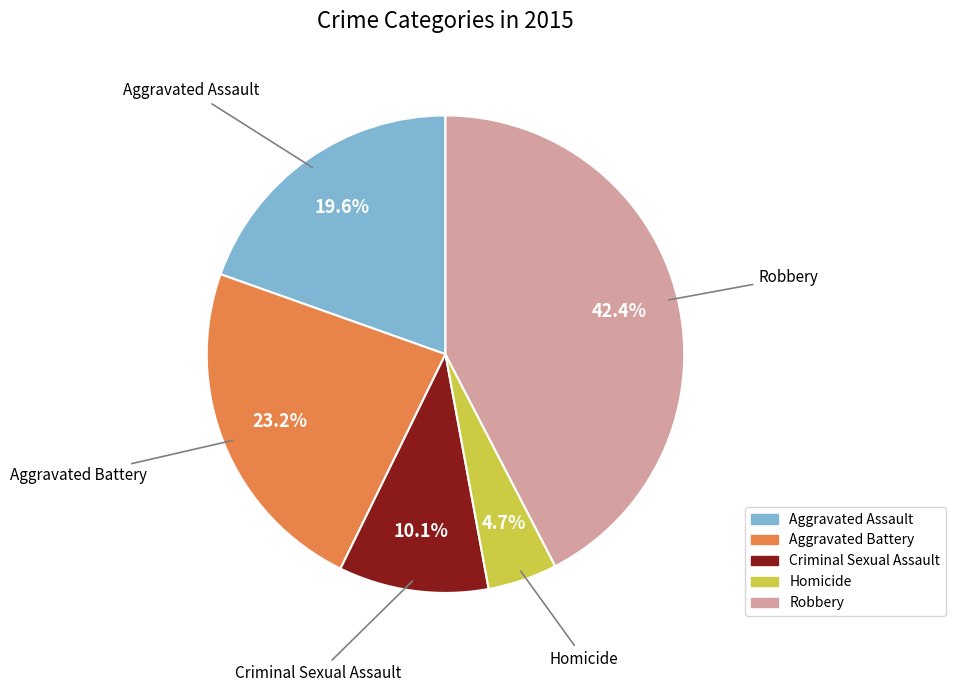

To the nearest percent, what portion does Criminal Sexual Assault represent?

10%